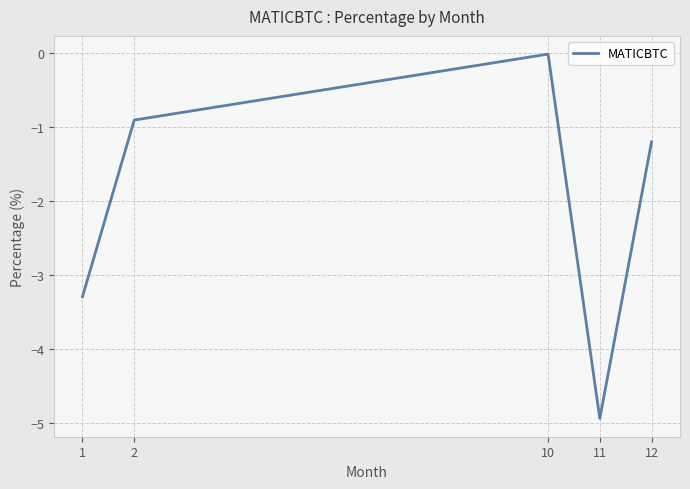

List the labels in order of value, largest first.

10, 2, 12, 1, 11